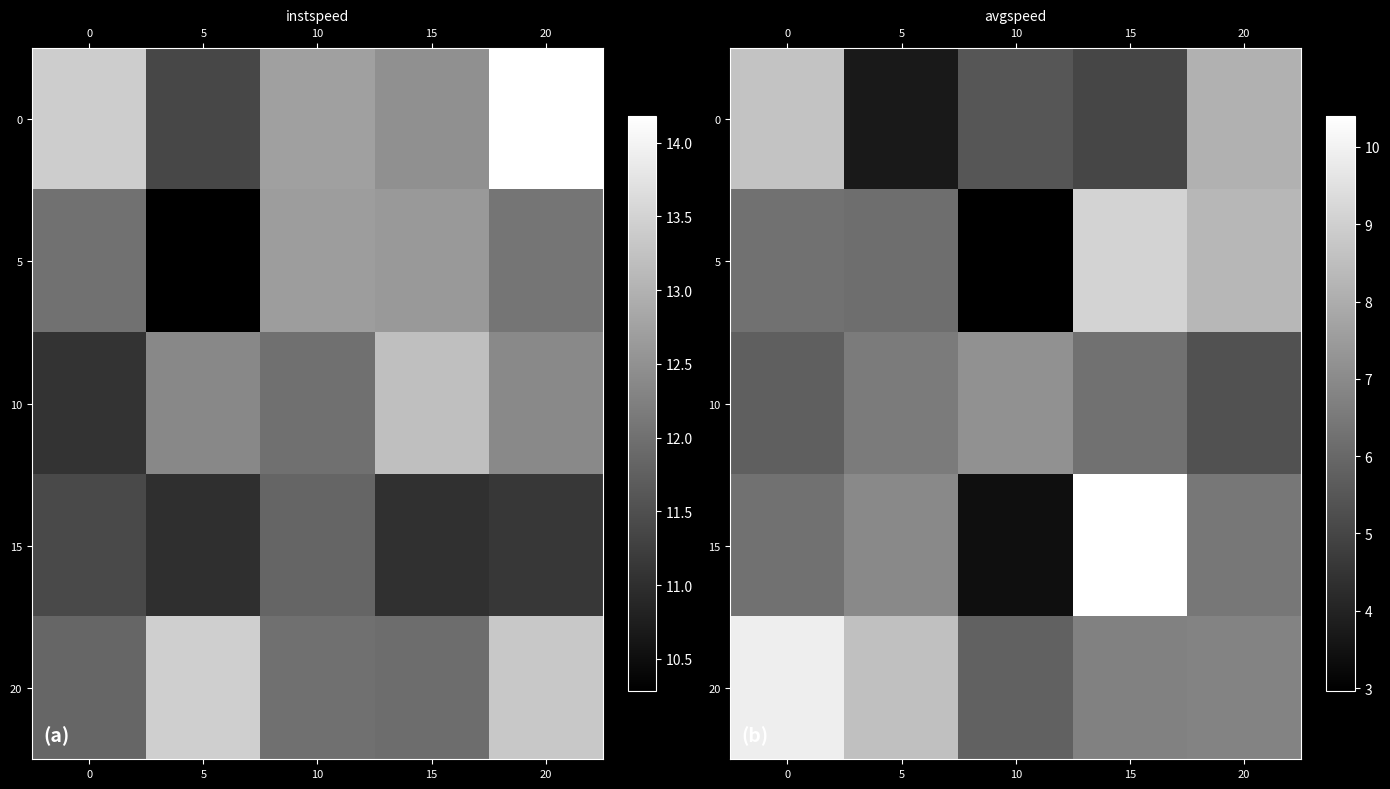

What is the maximum value shown in the chart?

10.4